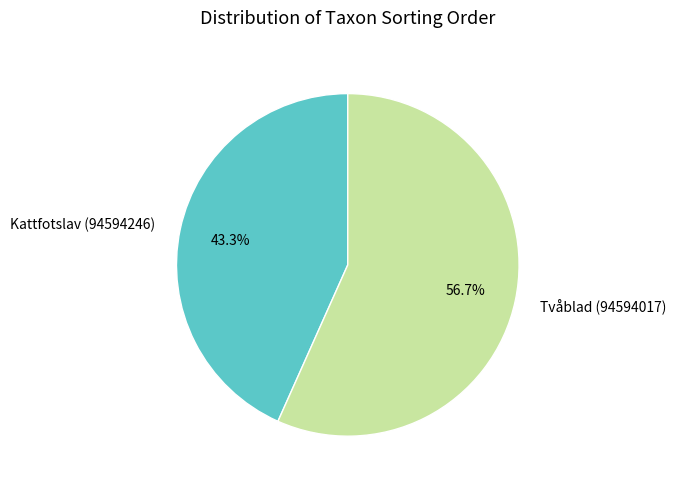

Count the number of slices in the pie.

2